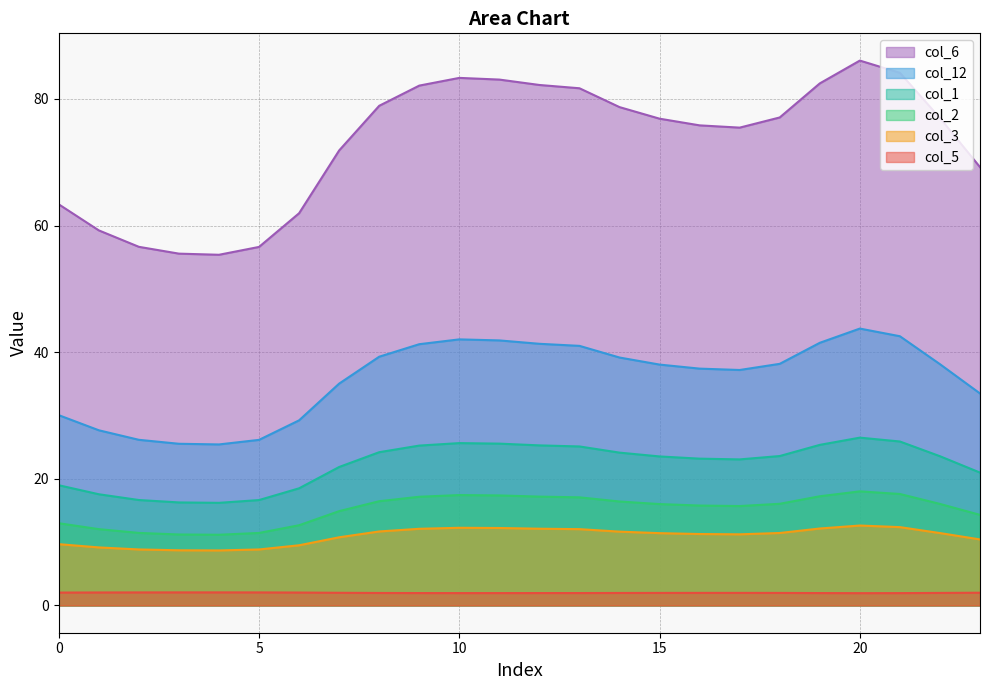

Reading left to right, what are all the values shown in this chart?

col_1: 0=19.0	1=17.6	2=16.7	3=16.3	4=16.2	5=16.6	6=18.5	7=21.9	8=24.2	9=25.3	10=25.6	11=25.6	12=25.3	13=25.1	14=24.1	15=23.5	16=23.2	17=23.1	18=23.6	19=25.4	20=26.5	21=25.9	22=23.6	23=21.0
col_2: 0=13.0	1=12.1	2=11.5	3=11.2	4=11.2	5=11.5	6=12.7	7=14.9	8=16.5	9=17.2	10=17.4	11=17.4	12=17.2	13=17.1	14=16.4	15=16.0	16=15.8	17=15.7	18=16.1	19=17.2	20=18.0	21=17.6	22=16.0	23=14.3
col_3: 0=9.7	1=9.2	2=8.8	3=8.7	4=8.7	5=8.8	6=9.5	7=10.8	8=11.7	9=12.1	10=12.3	11=12.2	12=12.1	13=12.1	14=11.7	15=11.4	16=11.3	17=11.2	18=11.4	19=12.2	20=12.6	21=12.4	22=11.4	23=10.4
col_5: 0=2.0	1=2.1	2=2.1	3=2.1	4=2.1	5=2.1	6=2.0	7=2.0	8=2.0	9=2.0	10=2.0	11=2.0	12=2.0	13=2.0	14=2.0	15=2.0	16=2.0	17=2.0	18=2.0	19=2.0	20=1.9	21=2.0	22=2.0	23=2.0
col_6: 0=63.4	1=59.2	2=56.6	3=55.6	4=55.4	5=56.6	6=61.9	7=71.9	8=78.9	9=82.1	10=83.3	11=83.1	12=82.2	13=81.7	14=78.7	15=76.9	16=75.8	17=75.5	18=77.1	19=82.5	20=86.1	21=84.1	22=77.0	23=69.2
col_12: 0=30.1	1=27.7	2=26.2	3=25.5	4=25.4	5=26.2	6=29.2	7=35.0	8=39.3	9=41.3	10=42.0	11=41.9	12=41.3	13=41.0	14=39.2	15=38.0	16=37.4	17=37.2	18=38.2	19=41.5	20=43.7	21=42.5	22=38.1	23=33.5